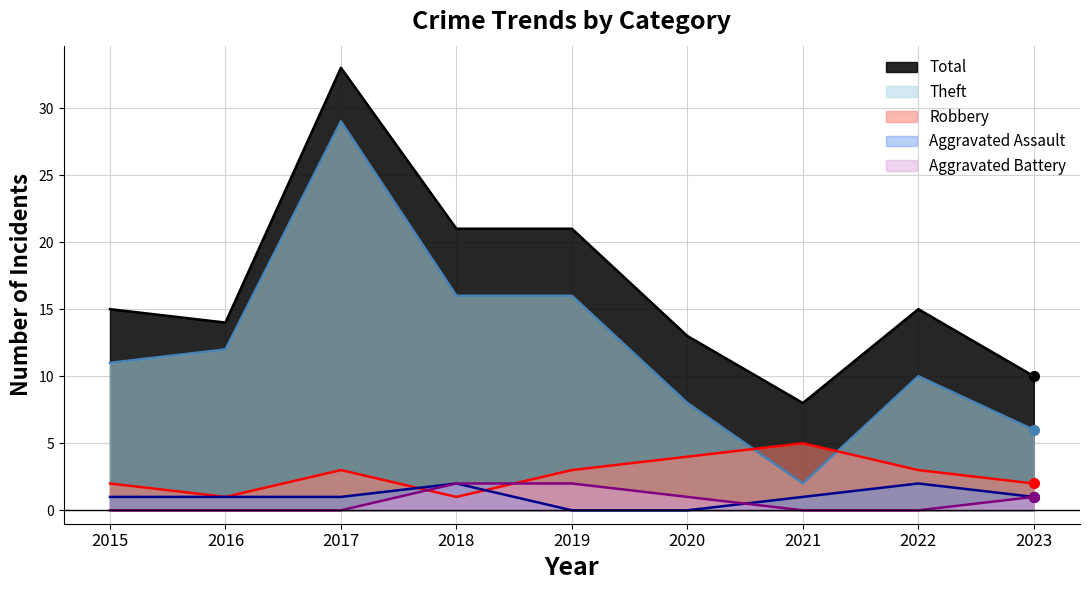

Which series has the largest range (max minus min)?

Theft